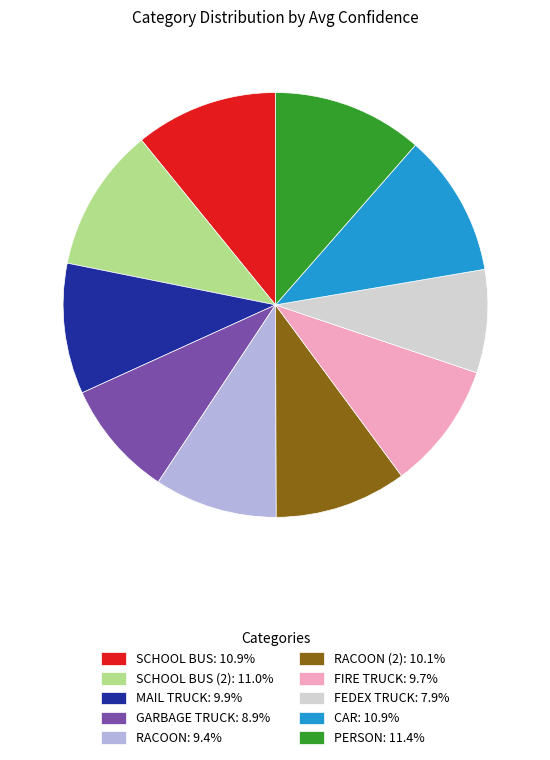

Is there any slice that represents more than half of the pie?

No